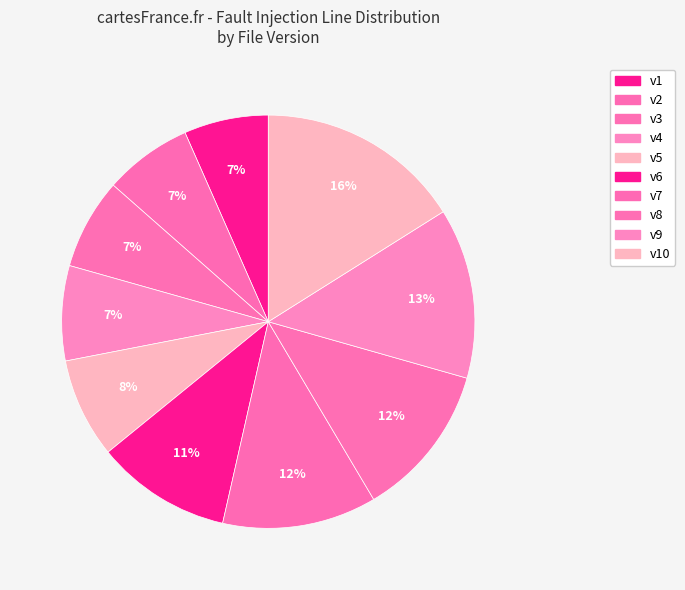

Which category has the biggest portion of the pie?

v10